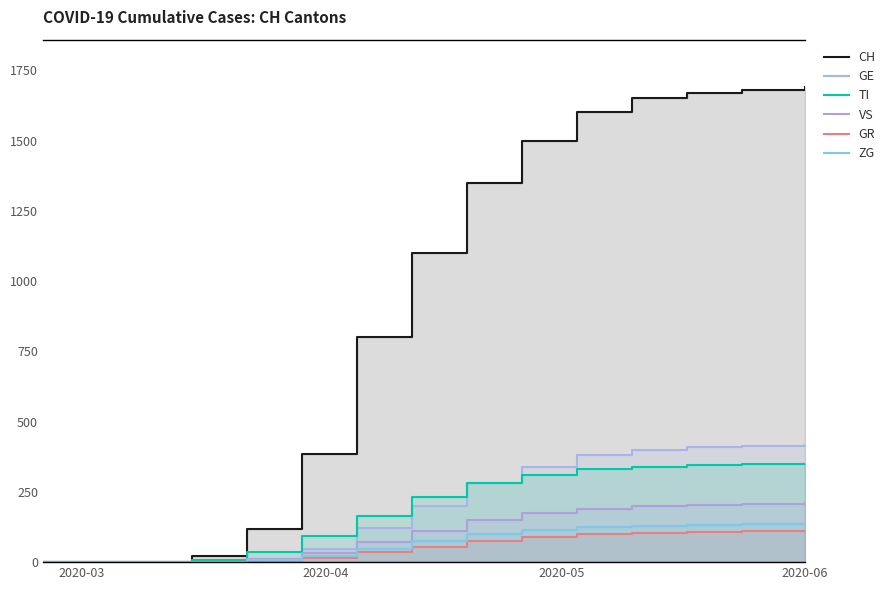

What are all the series names shown in the legend?

CH, GE, TI, VS, GR, ZG